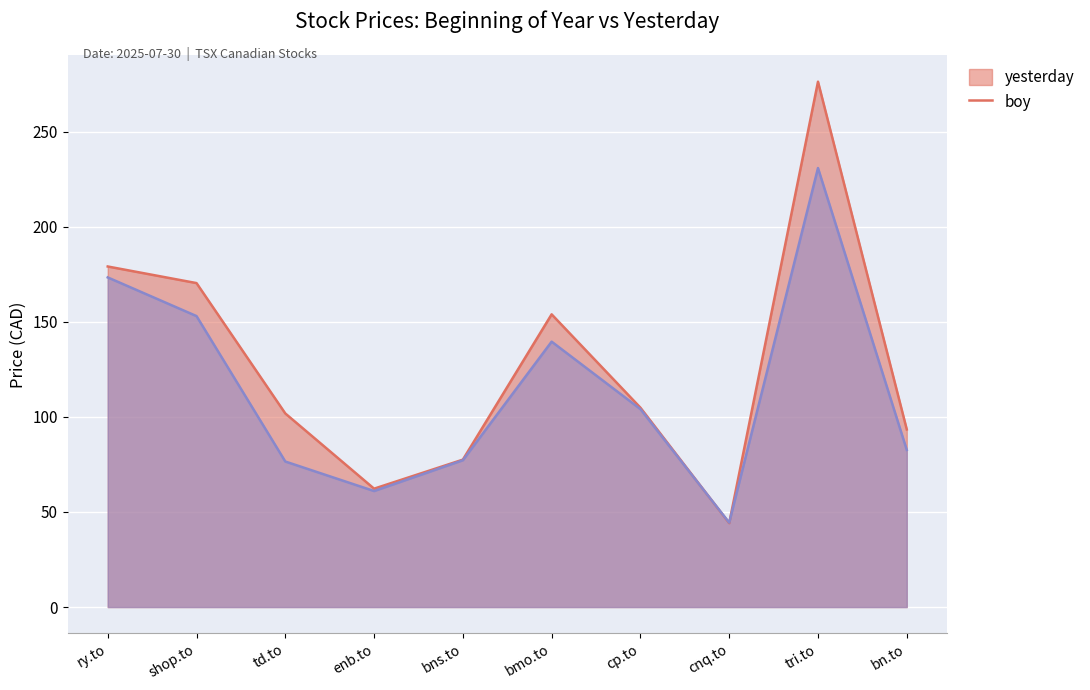

At which category does the chart reach its peak across all series?

tri.to